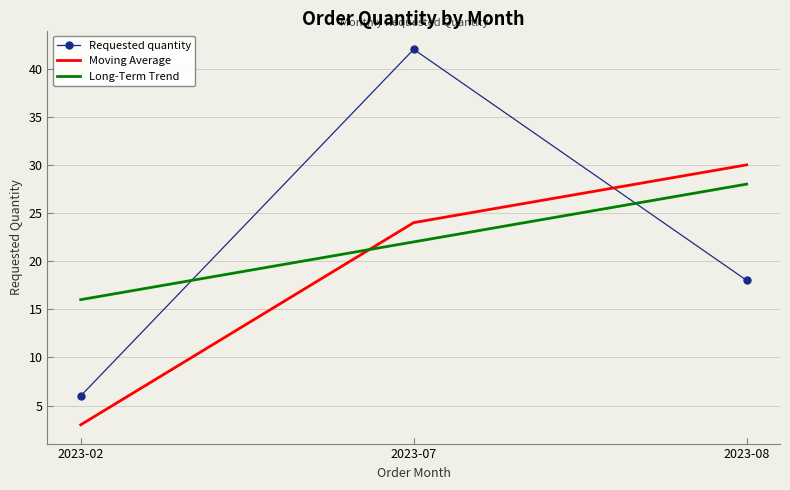

Is it true that Long-Term Trend equals 10.2 at 2023-02?

False